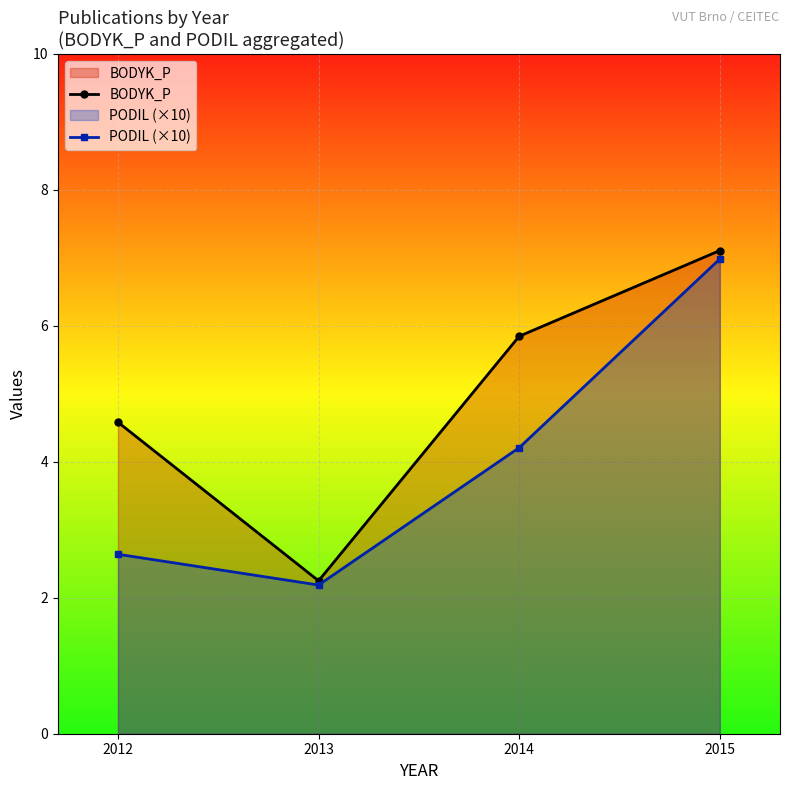

Reading left to right, extract all data points from this chart.

BODYK_P: 2012=4.6	2013=2.2	2014=5.8	2015=7.1
PODIL (×10): 2012=2.6	2013=2.2	2014=4.2	2015=7.0